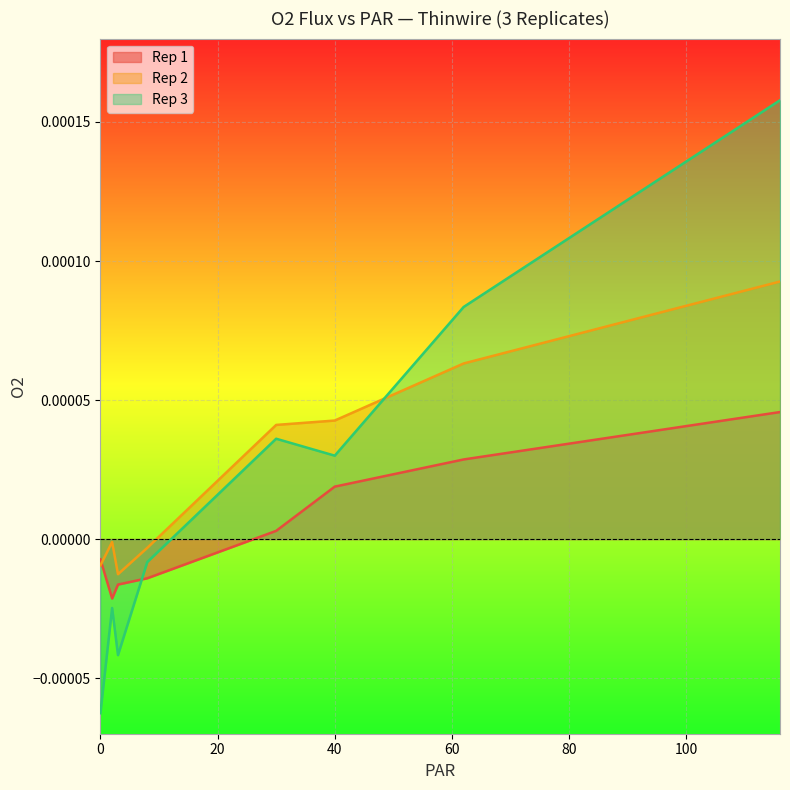

At which category is the sum across all series the highest?

116